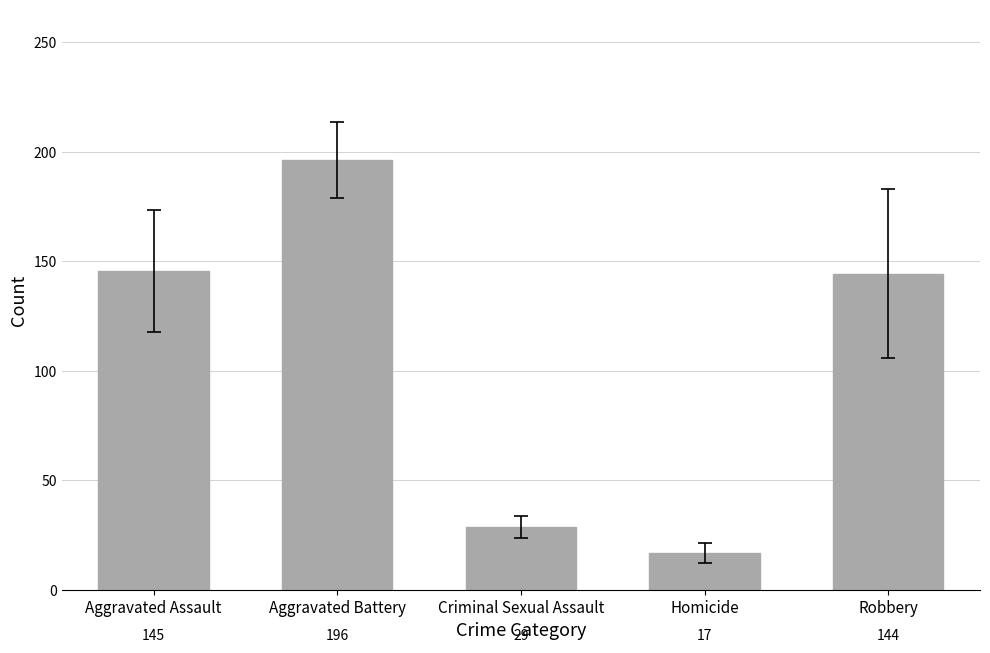

What is the sum of the values at Robbery and Aggravated Assault?

289.8